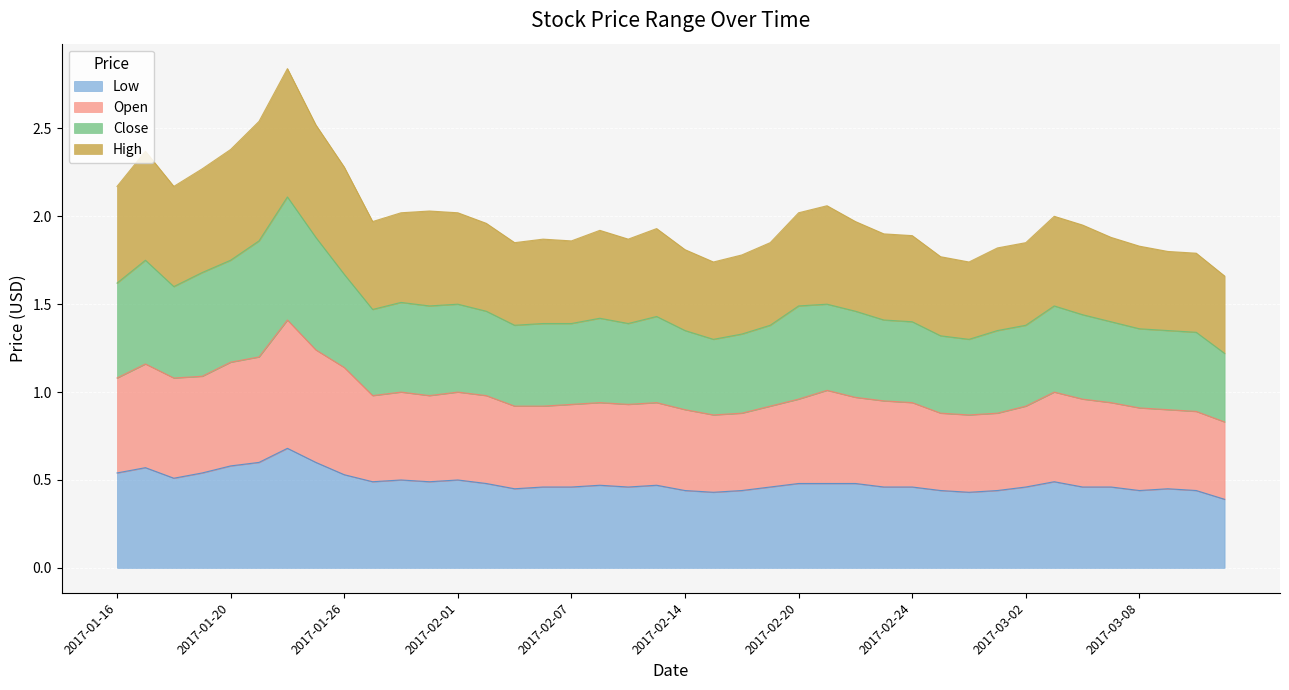

At which category is the sum across all series the highest?

2017-01-24